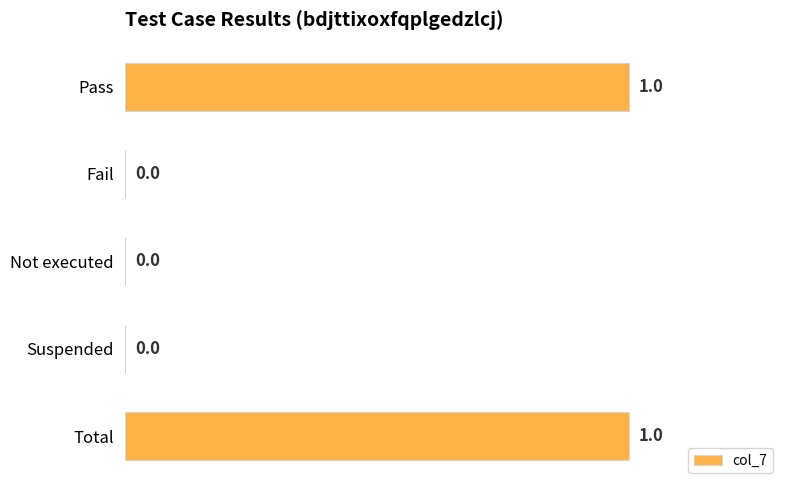

How many values are between 0 and 1?

5